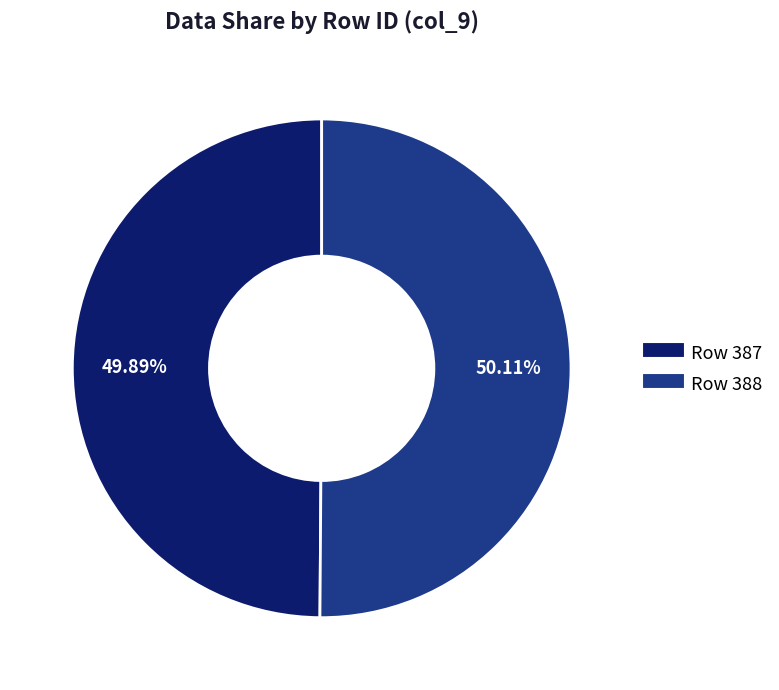

Does any single category account for the majority?

Yes